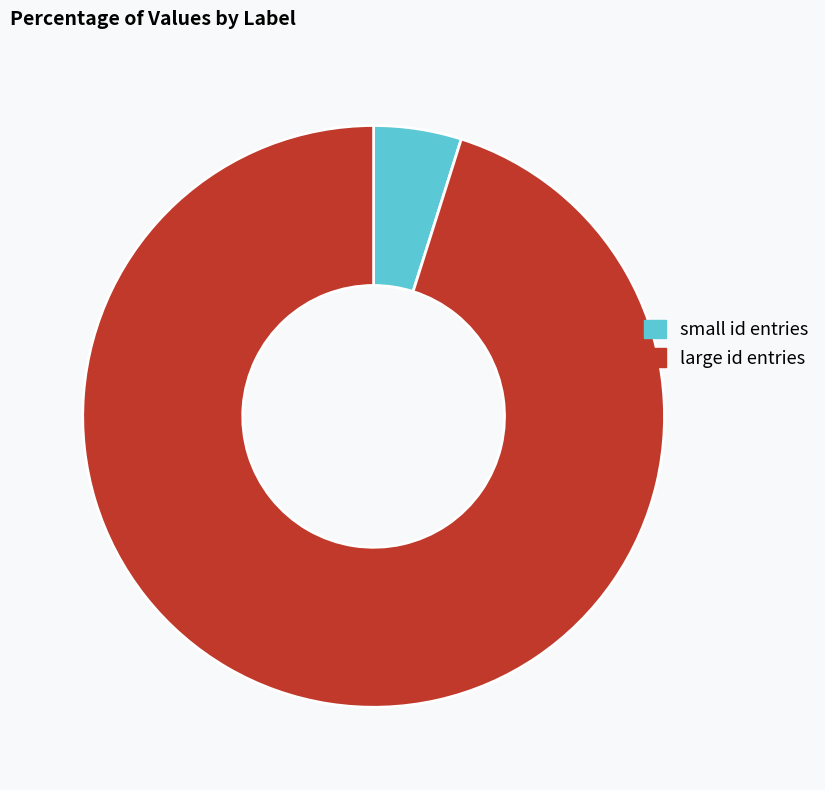

What is the majority slice?

large id entries